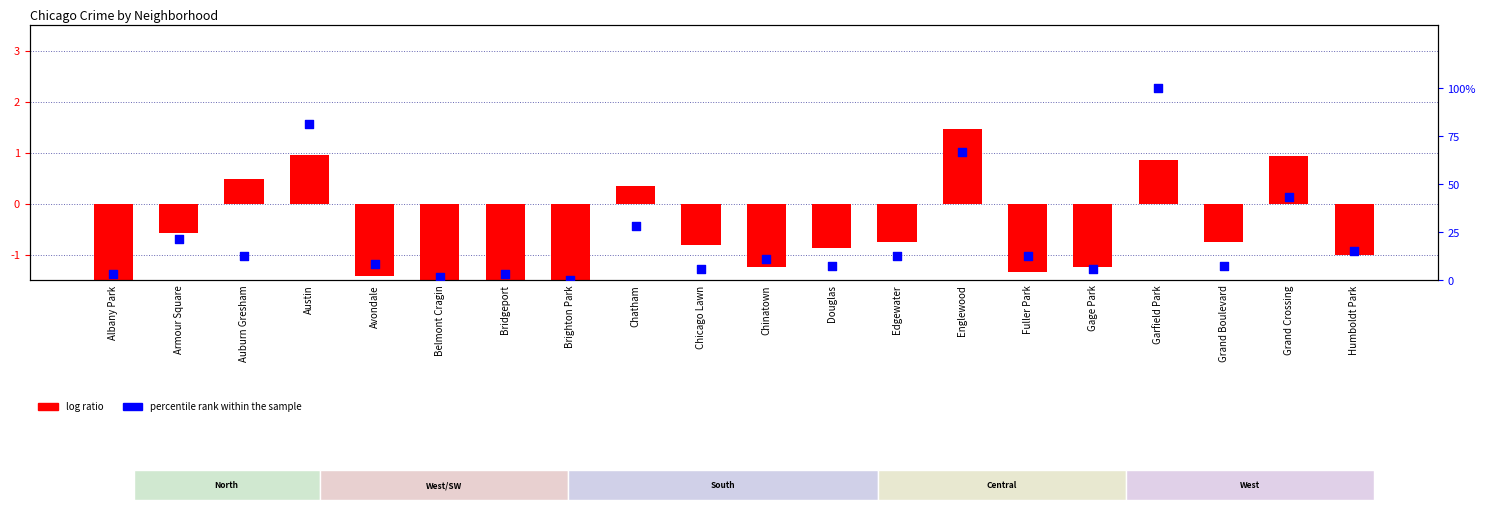

What is the total value across all series at Bridgeport?

0.8